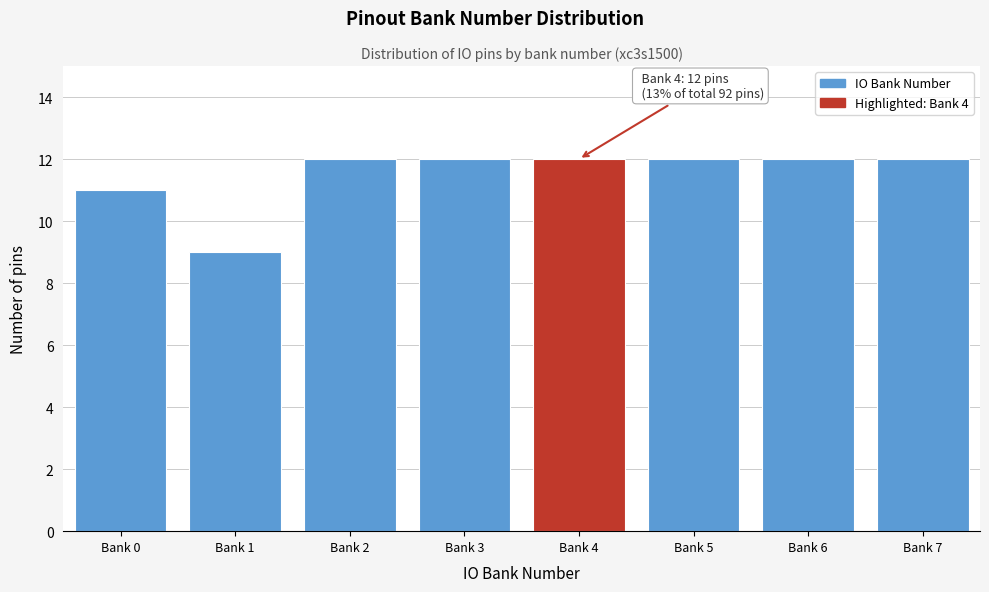

Reading right to left, extract all data points from this chart.

12	12	12	12	12	12	9	11